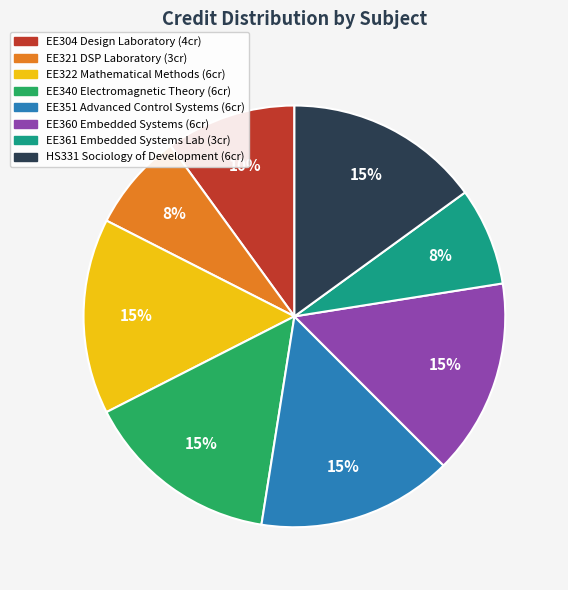

Is there any slice that represents more than half of the pie?

No